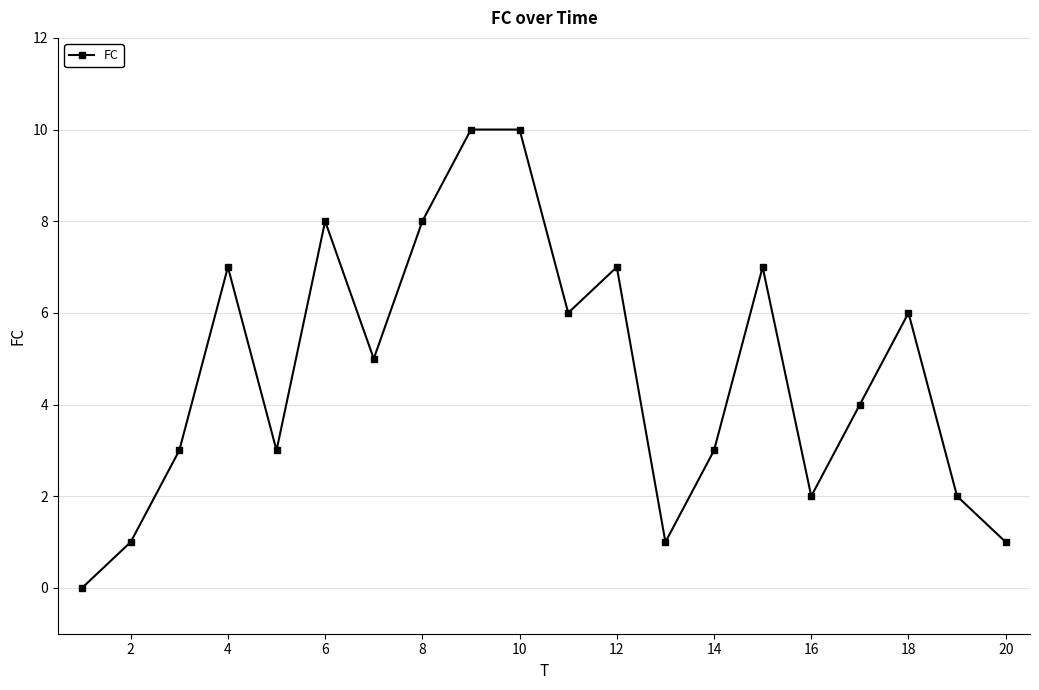

How many points are lower than both their immediate neighbors (excluding endpoints)?

5